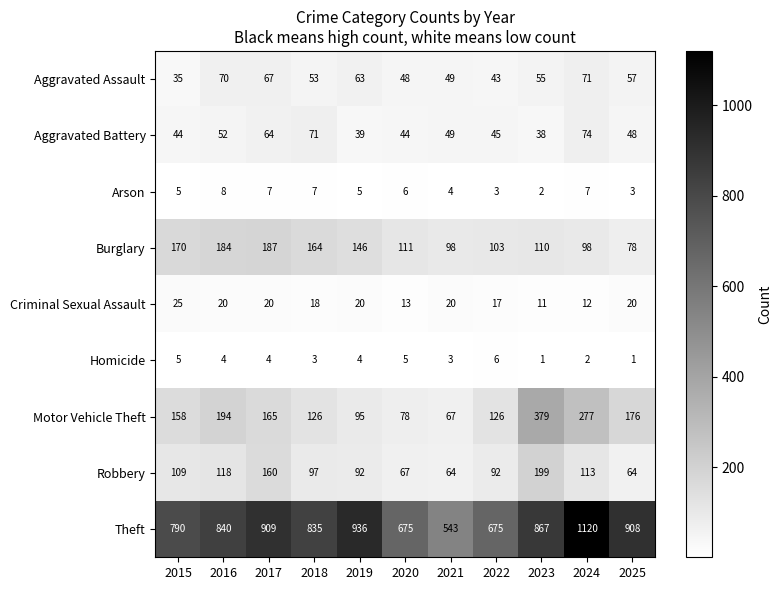

The Criminal Sexual Assault series shows 20 at 2019. True or false?

True